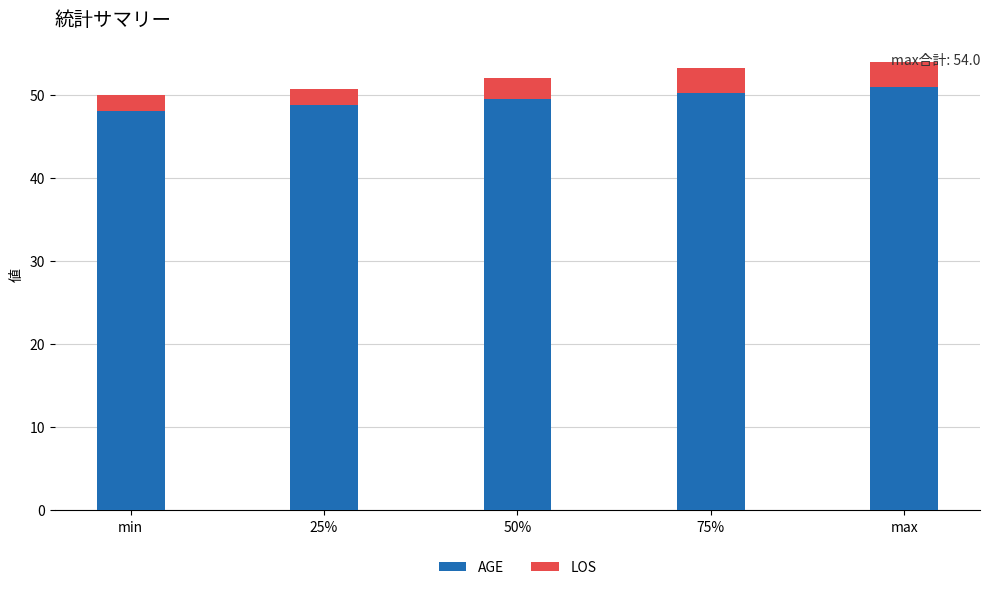

What is the highest value of the AGE series?

51.0